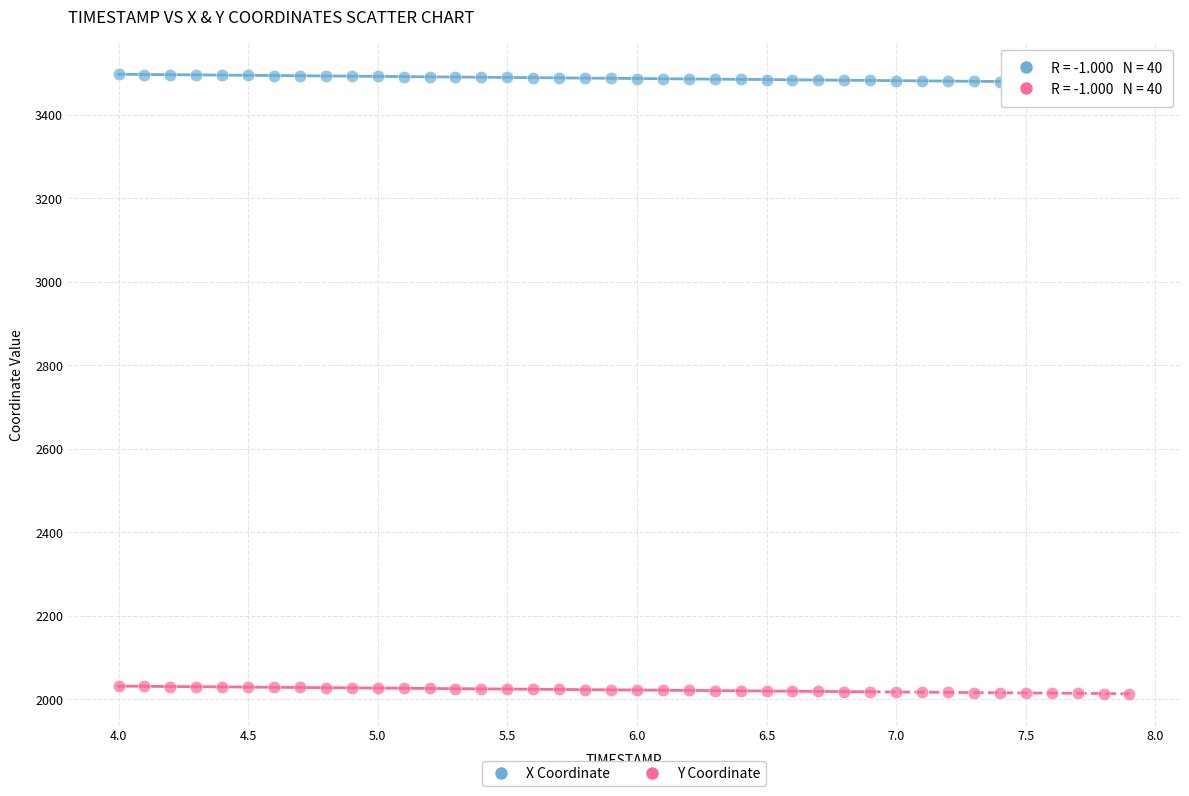

Across all data points, what is the range of Y values (max minus min)?

1484.3